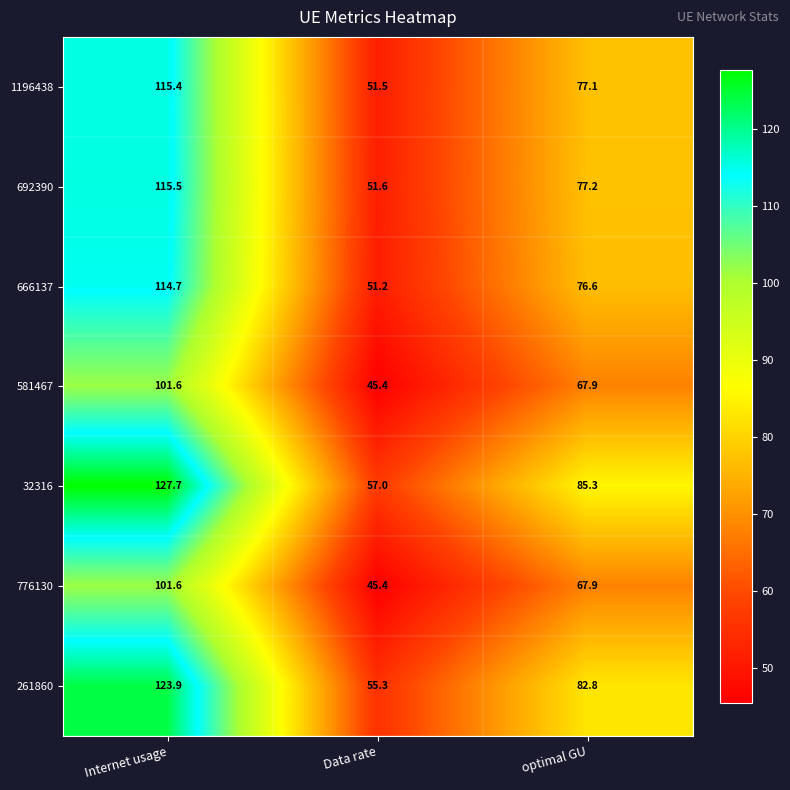

Which series has the largest total across all categories?

32316